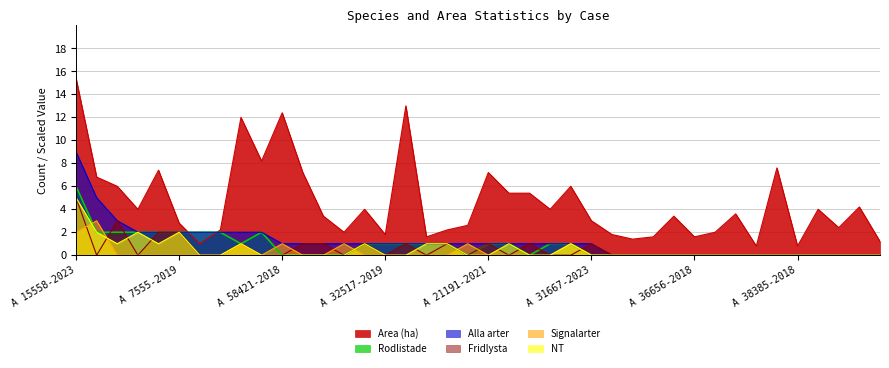

At how many categories does at least one series exceed 8?

5